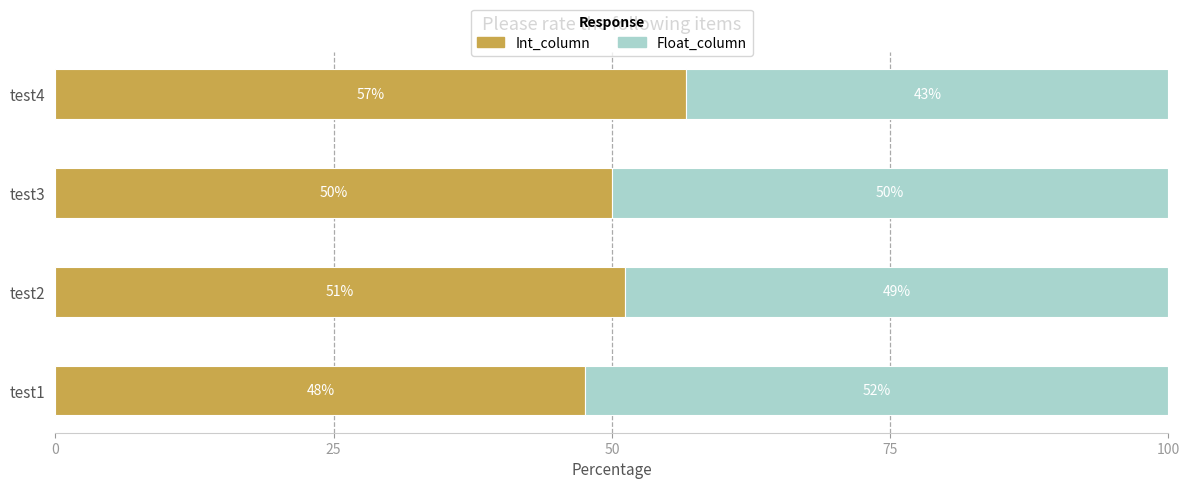

True or false: Int_column has a value of 30.0 at test3.

False